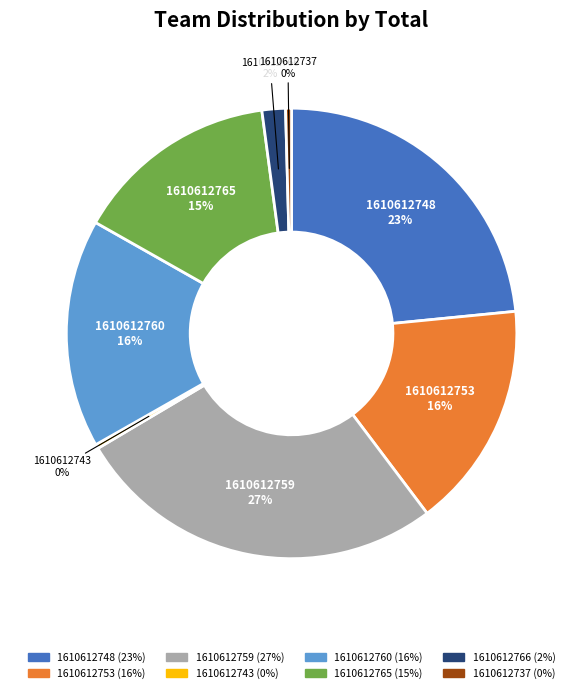

Does any single category account for the majority?

No